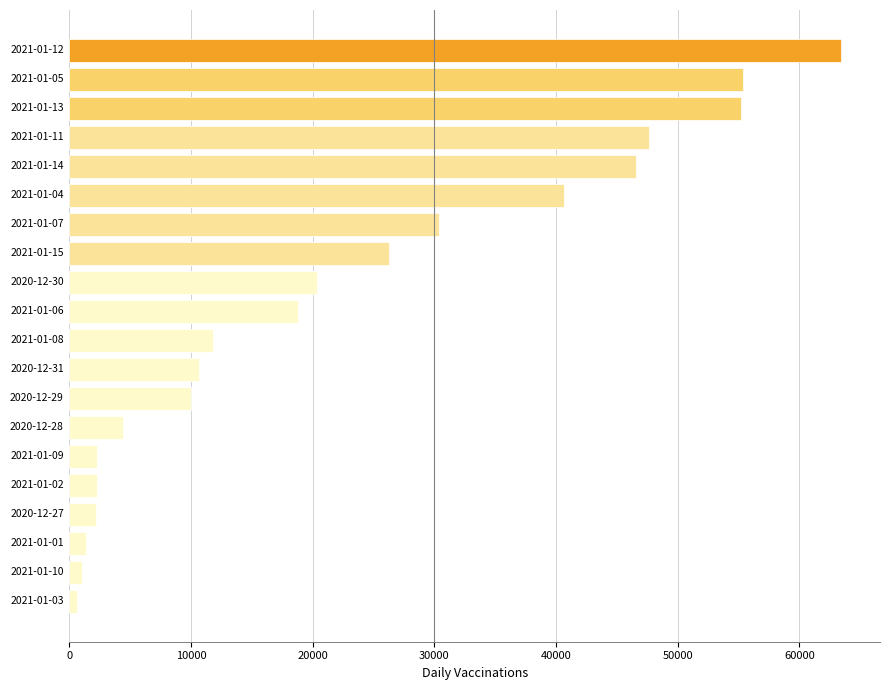

What is the smallest value displayed?

640